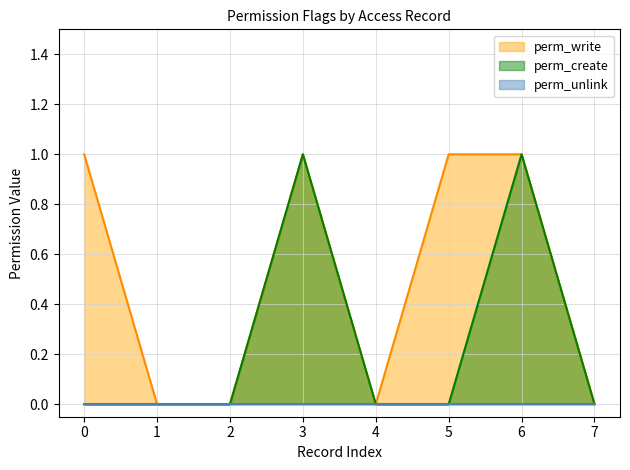

True or false: perm_write has a value of 1 at 0.

True